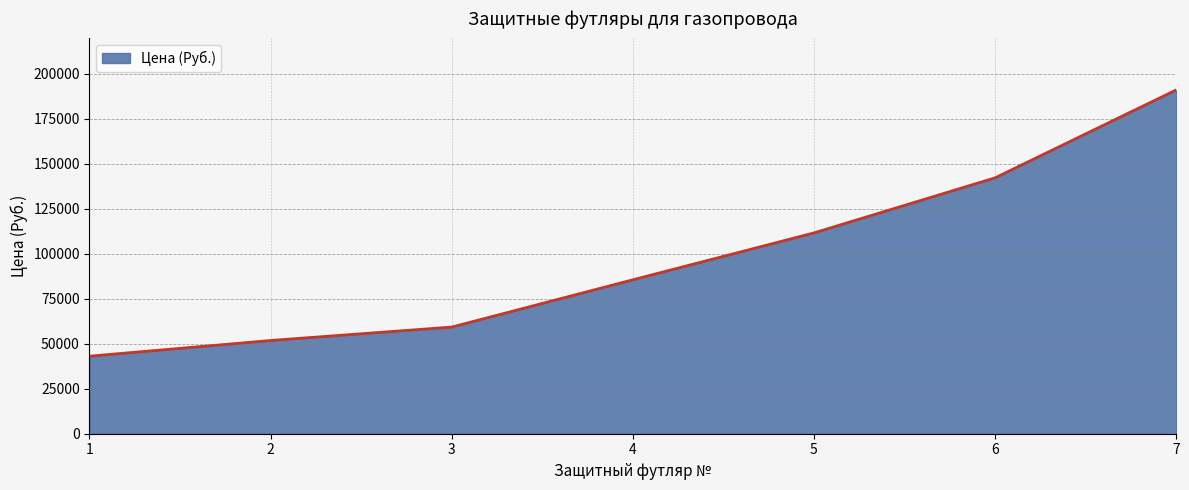

Reading right to left, transcribe all the data shown in this chart.

7=190914.9	6=142107.9	5=111522.4	4=85481.0	3=59229.5	2=51780.3	1=43054.0